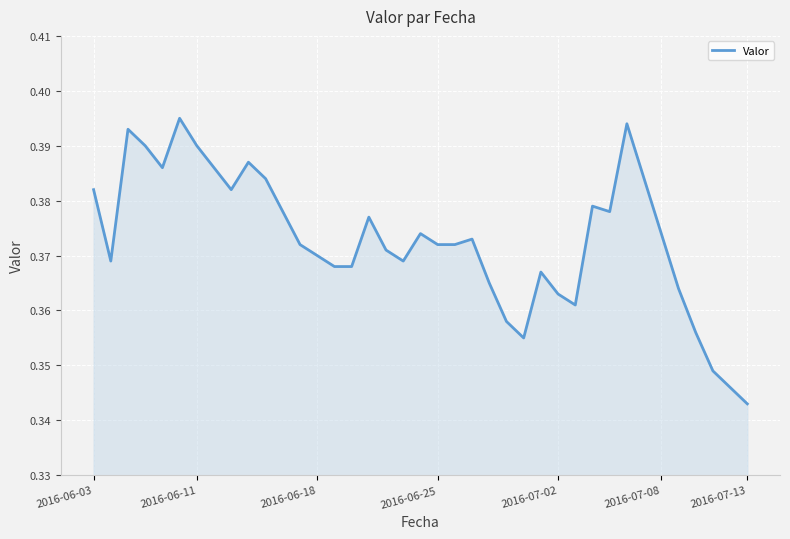

How many lines are shown in the chart?

1